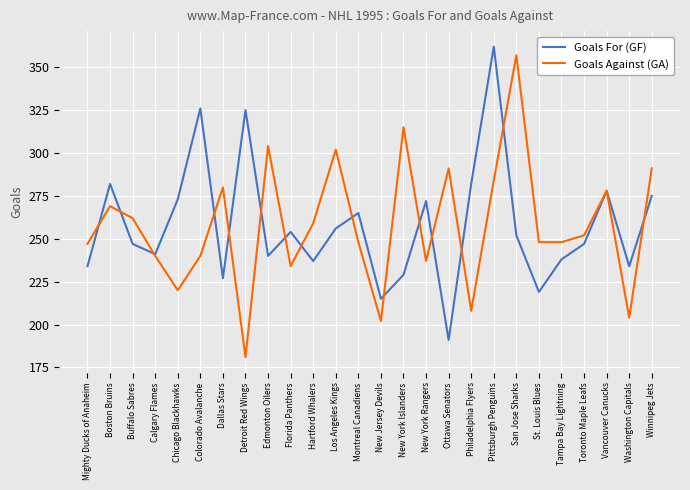

What position from the left is Detroit Red Wings?

8